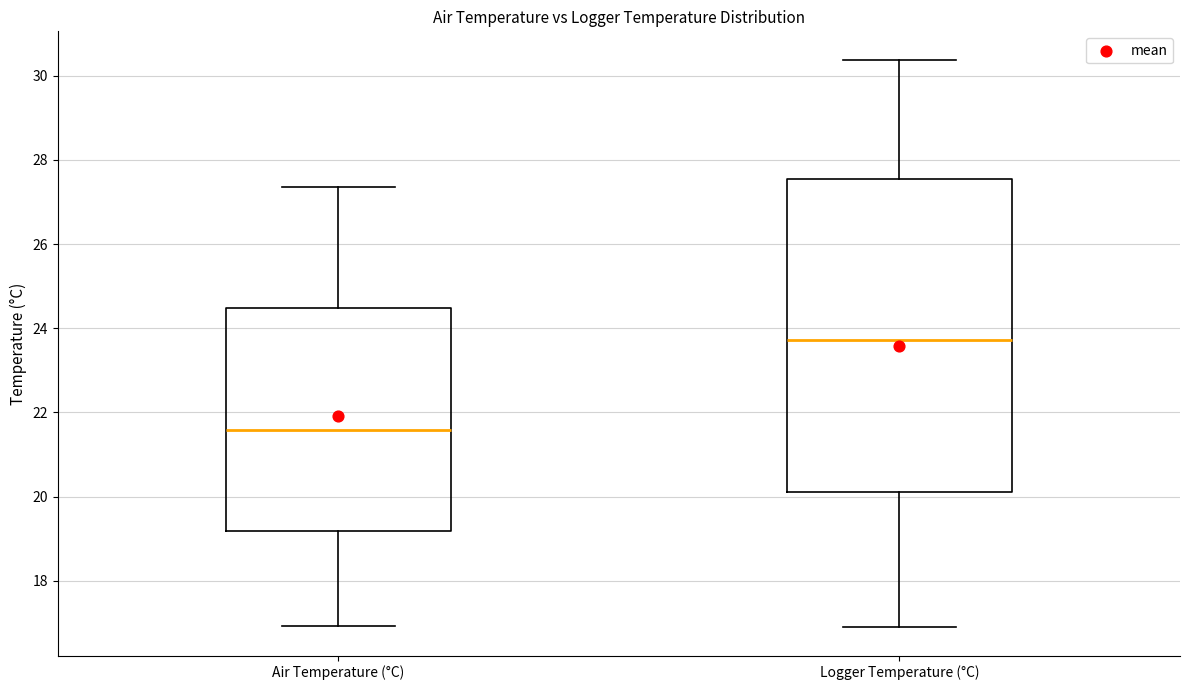

Reading left to right, transcribe this box plot: for each box, give where its median line is, the range the box spans, and where its two whiskers end, as read against the y-axis. The values are not printed on the chart, so give them approximately, as read against the axis.

Air Temperature (°C): median 21.6, box 19.2 to 24.4, whiskers 17.0 to 27.4
Logger Temperature (°C): median 23.8, box 20.2 to 27.6, whiskers 17.0 to 30.4